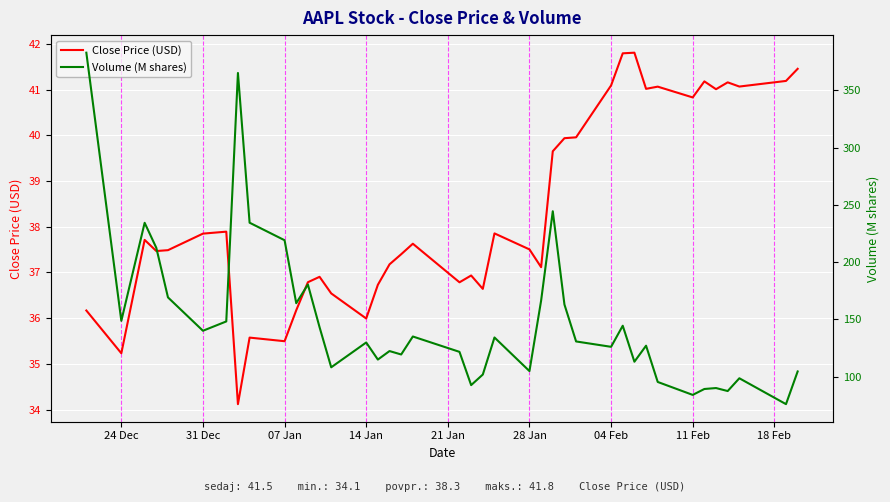

What is the maximum value for Close Price (USD)?

41.8